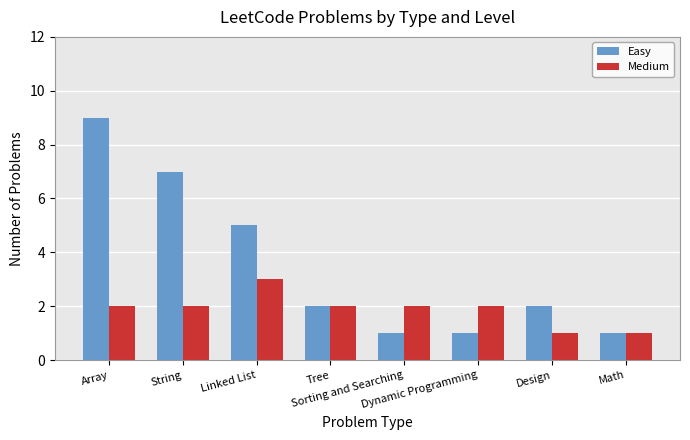

At which label does Easy reach its peak?

Array